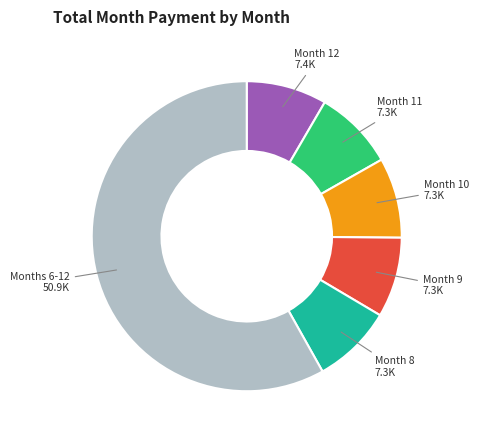

What is the largest slice in the pie chart?

Months 6-12